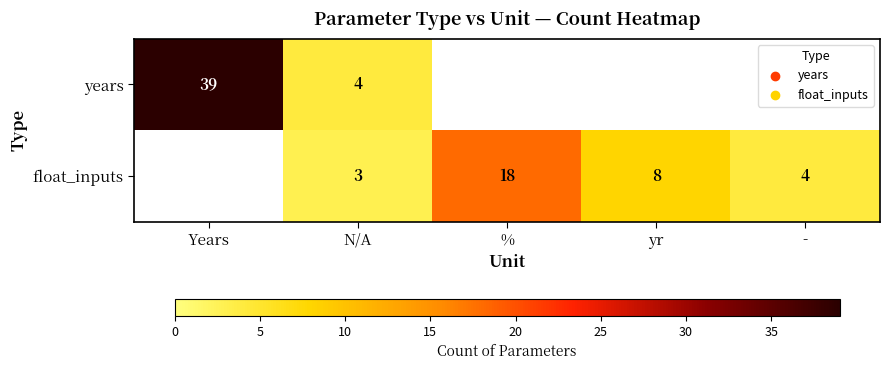

What is the smallest value displayed?

3.0